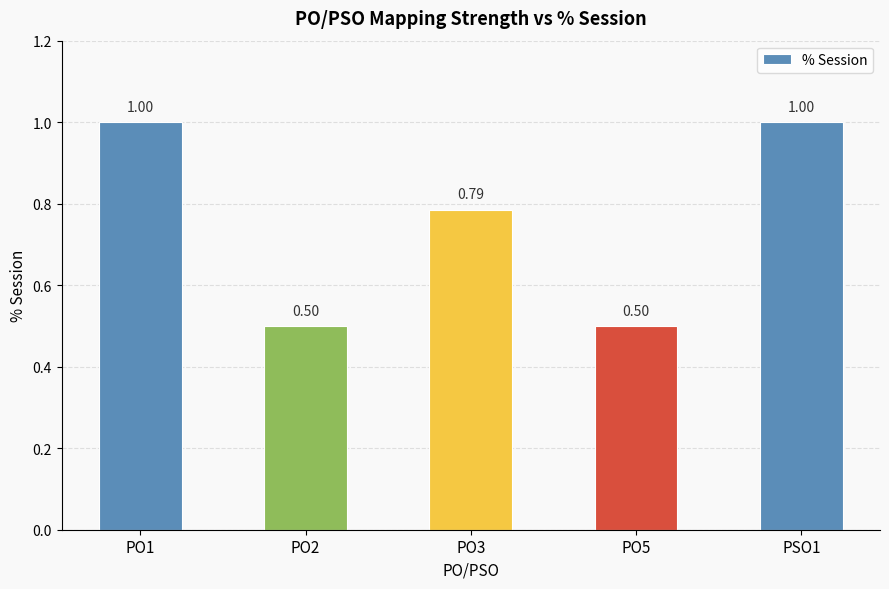

Between PO3 and PO1, which is larger?

PO1